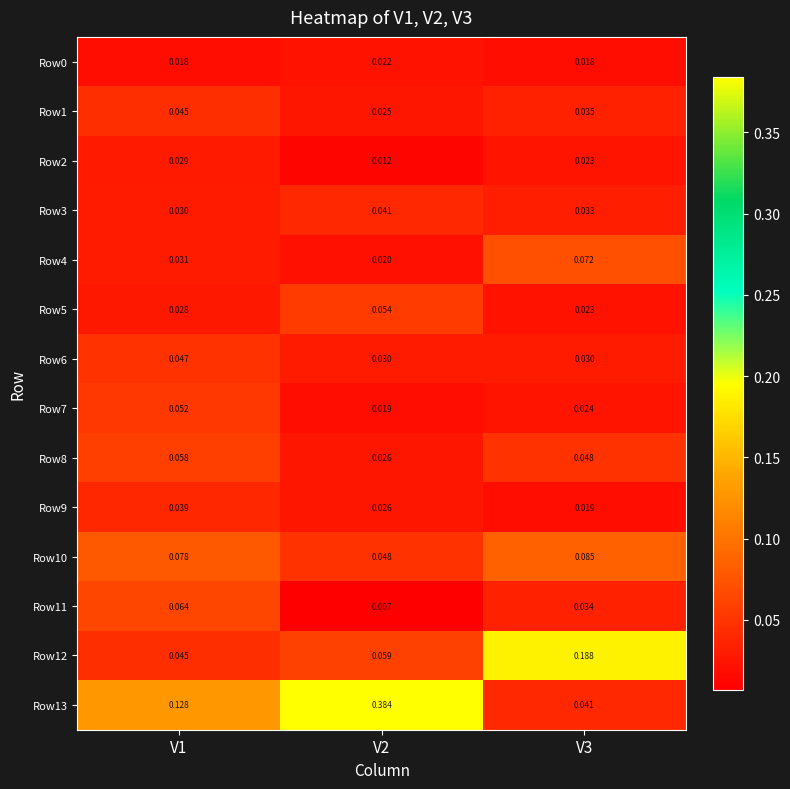

What is the spread (max minus min) of values at V1?

0.1